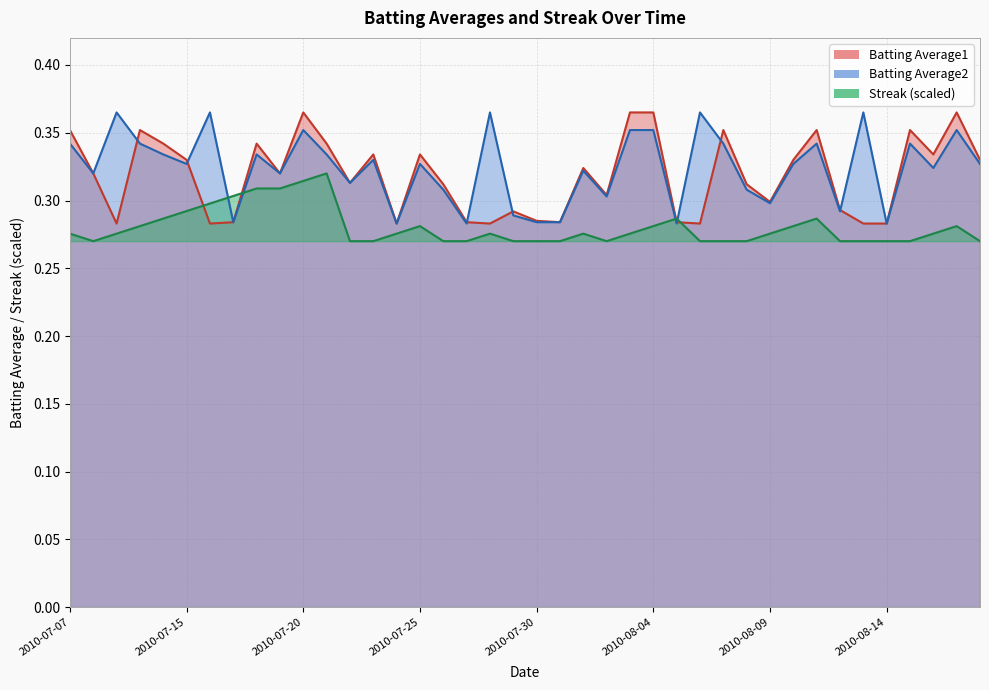

Which series has the largest total across all categories?

Batting Average2